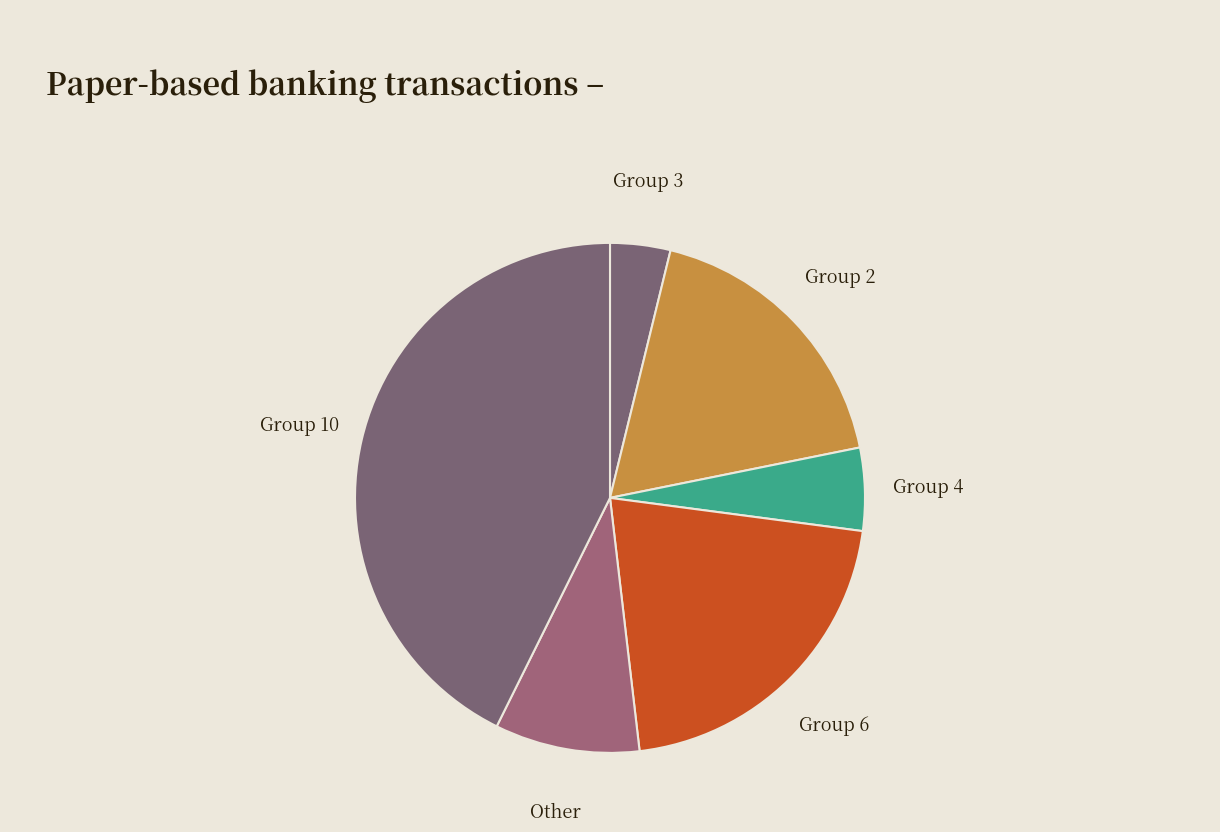

Is the sum of Group 4 and Other greater than half?

No